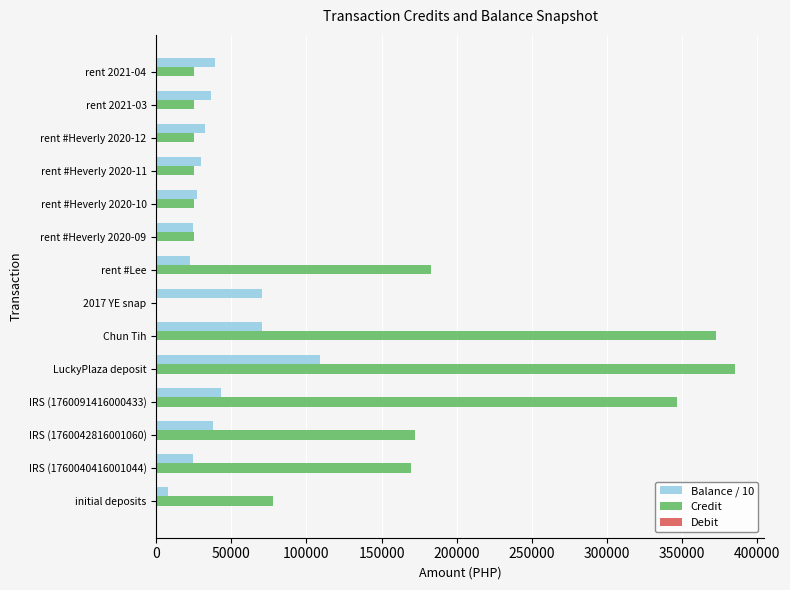

What is the greatest value displayed?

385407.2